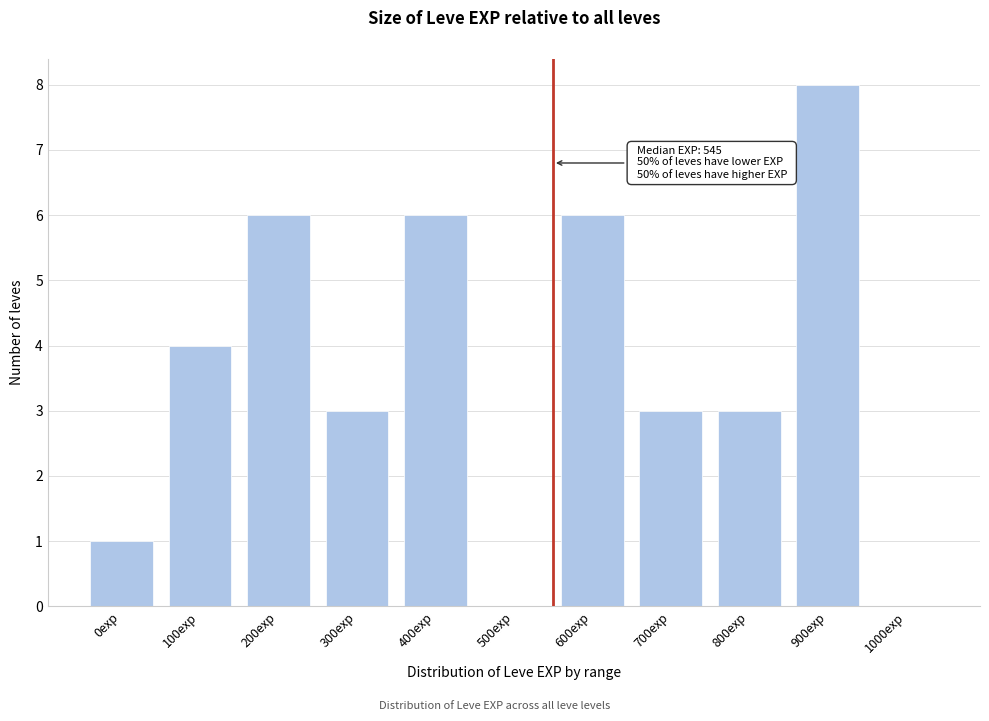

Reading right to left, list all the values displayed in this chart.

1000exp=0	900exp=8	800exp=3	700exp=3	600exp=6	500exp=0	400exp=6	300exp=3	200exp=6	100exp=4	0exp=1